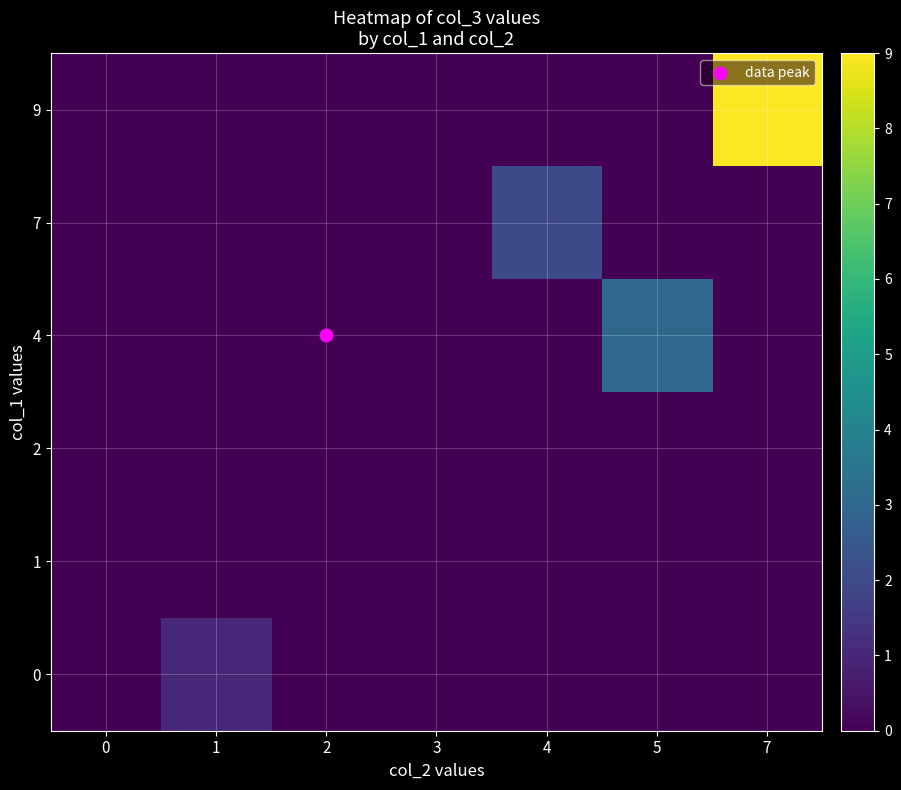

Reading right to left, transcribe all the data shown in this chart.

0: 7=0	5=0	4=0	3=0	2=0	1=1	0=0
1: 7=0	5=0	4=0	3=0	2=0	1=0	0=0
2: 7=0	5=0	4=0	3=0	2=0	1=0	0=0
4: 7=0	5=3	4=0	3=0	2=0	1=0	0=0
7: 7=0	5=0	4=2	3=0	2=0	1=0	0=0
9: 7=9	5=0	4=0	3=0	2=0	1=0	0=0